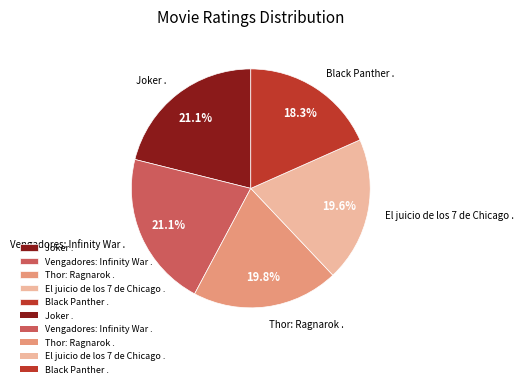

What is the total percentage of El juicio de los 7 de Chicago . and Thor: Ragnarok .?

39.4%